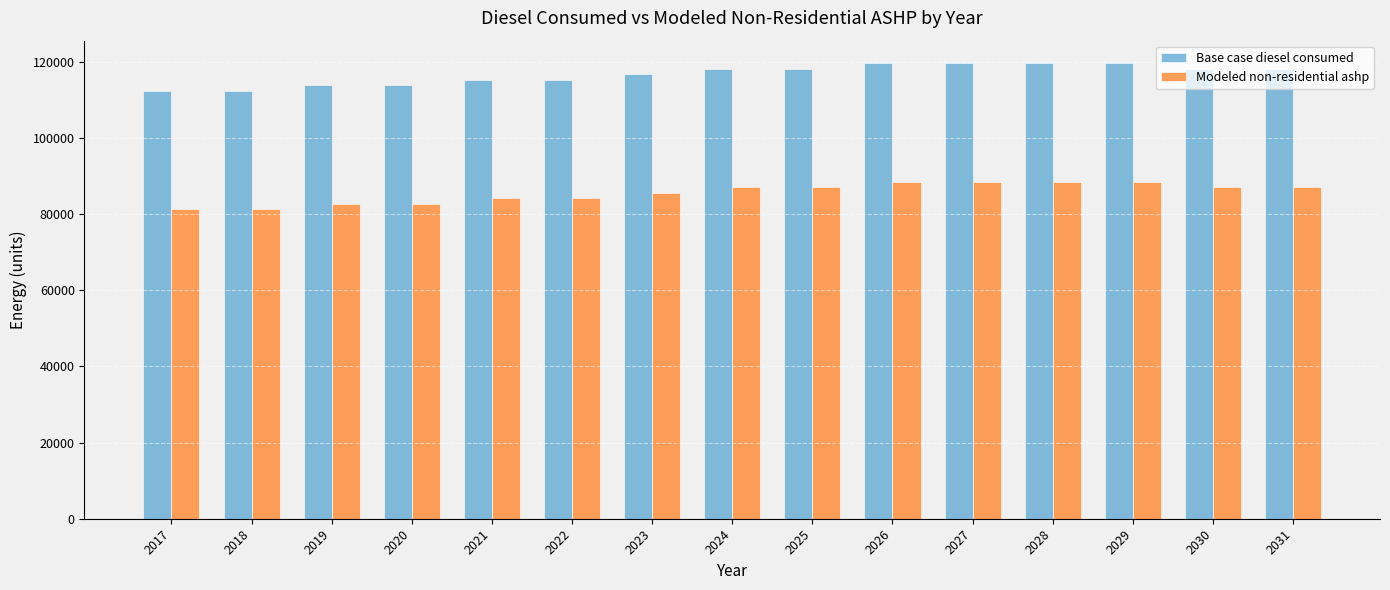

What is the approximate value of Modeled non-residential ashp at 2017?

81233.5